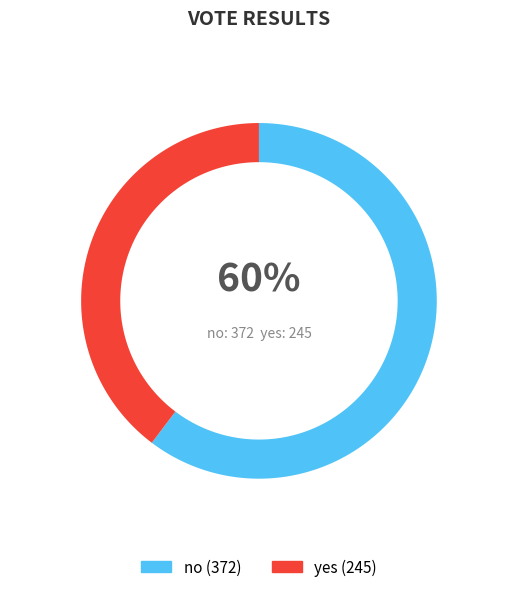

Is there any slice that represents more than half of the pie?

Yes